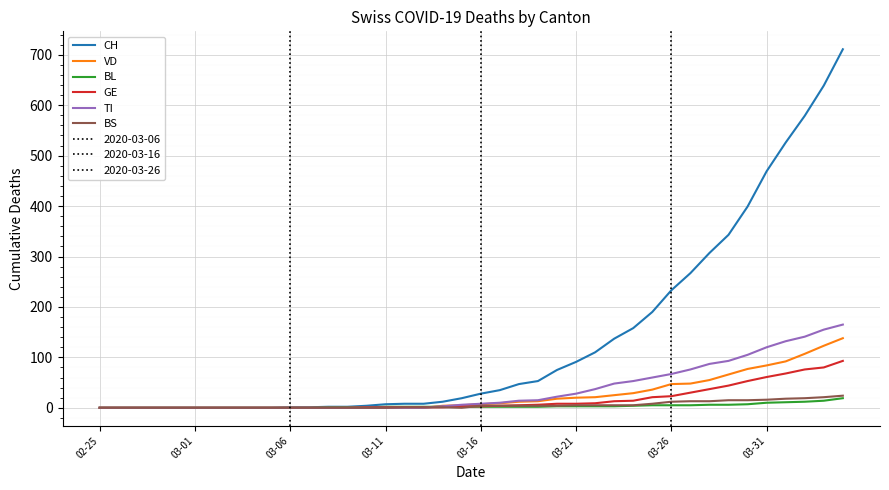

Which series has the largest total across all categories?

CH